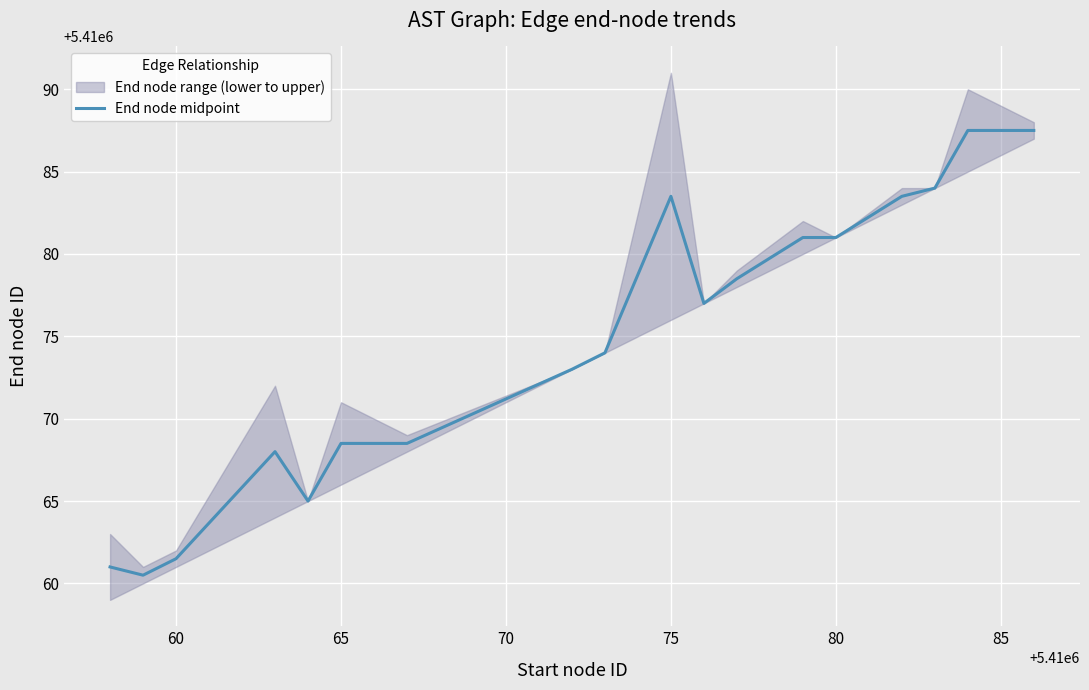

The End node midpoint series shows 5410068.5 at 65. True or false?

True